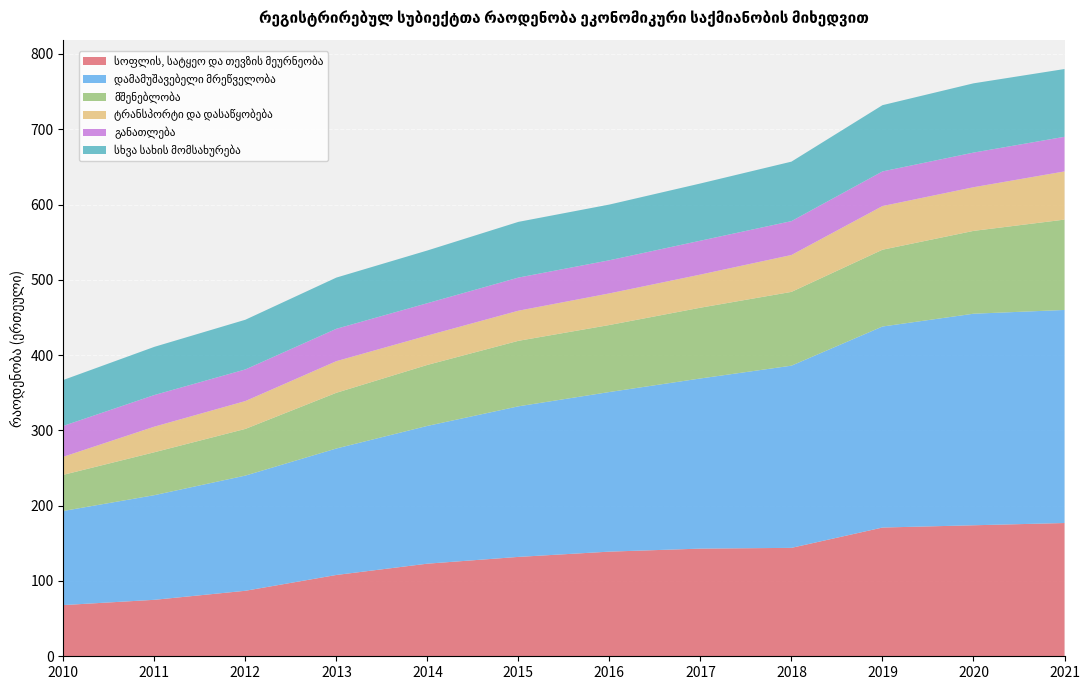

Reading left to right, list all the values displayed in this chart.

სოფლის, სატყეო და თევზის მეურნეობა: 68	75	87	108	123	132	139	143	144	171	174	177
დამამუშავებელი მრეწველობა: 125	139	153	168	183	200	212	226	242	267	281	283
მშენებლობა: 48	57	62	74	81	87	89	94	98	102	110	120
ტრანსპორტი და დასაწყობება: 24	34	37	42	39	40	42	44	49	58	58	64
განათლება: 41	42	42	43	43	44	44	45	45	46	46	46
სხვა სახის მომსახურება: 61	64	66	68	70	74	74	76	79	88	92	90